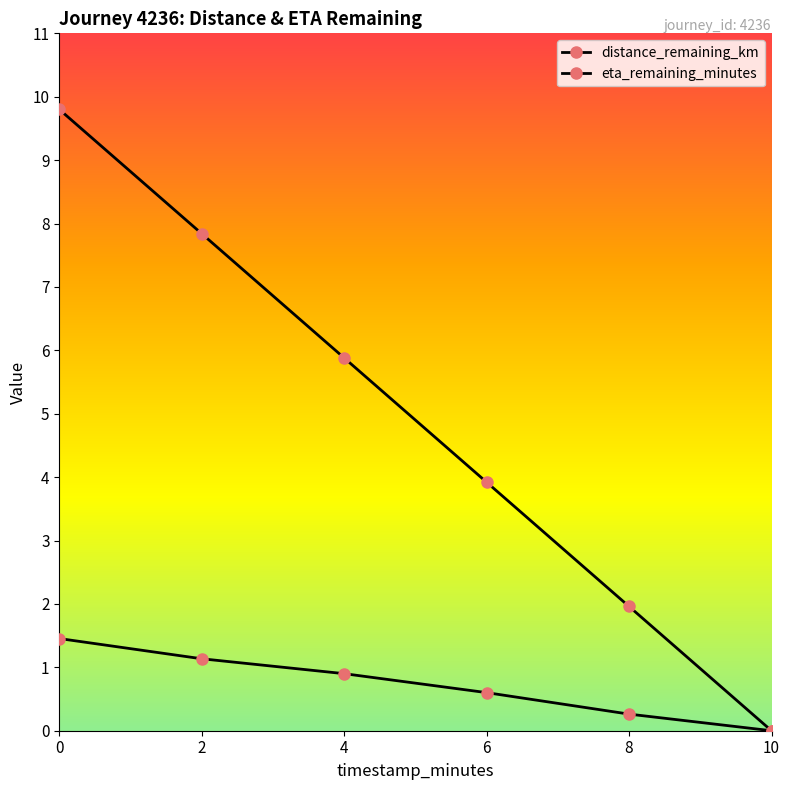

Is it true that distance_remaining_km equals 0.9 at 4?

True